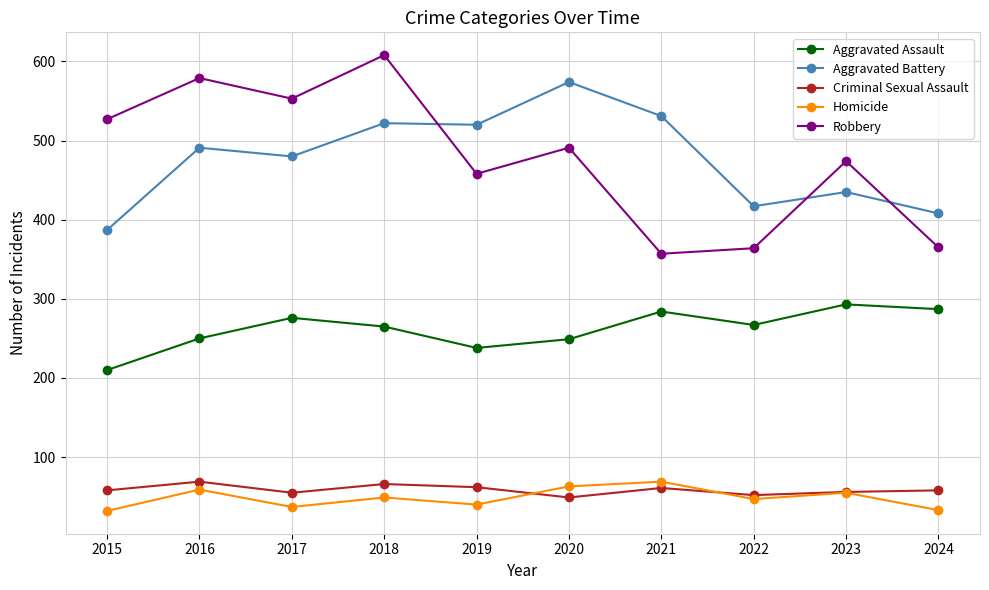

At which category does the chart reach its peak across all series?

2018